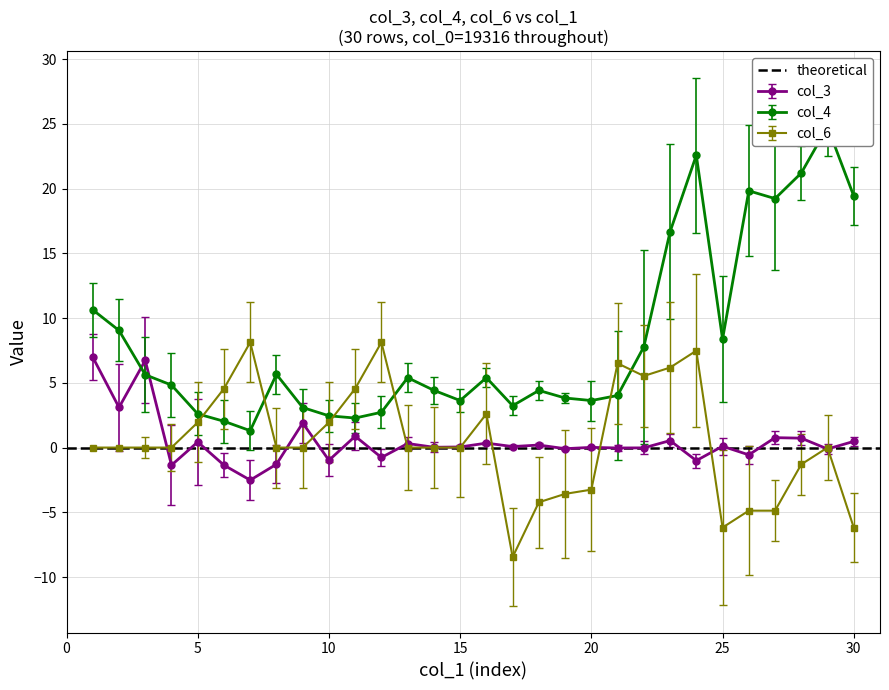

Is it true that col_6 equals 10.2 at 9?

False